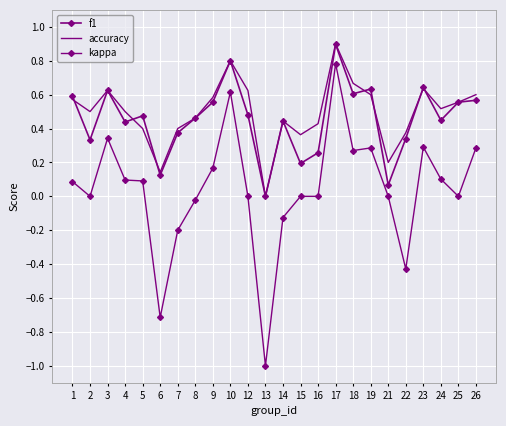

What is the spread (max minus min) of values at 12?

0.6